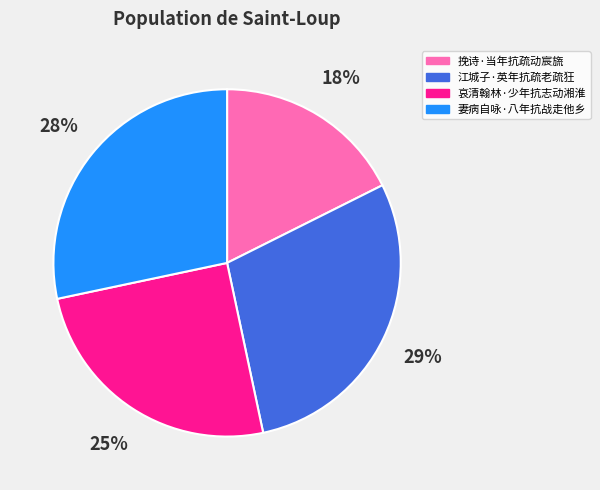

Between 妻病自咏·八年抗战走他乡 and 哀清翰林·少年抗志动湘淮, which is larger?

妻病自咏·八年抗战走他乡